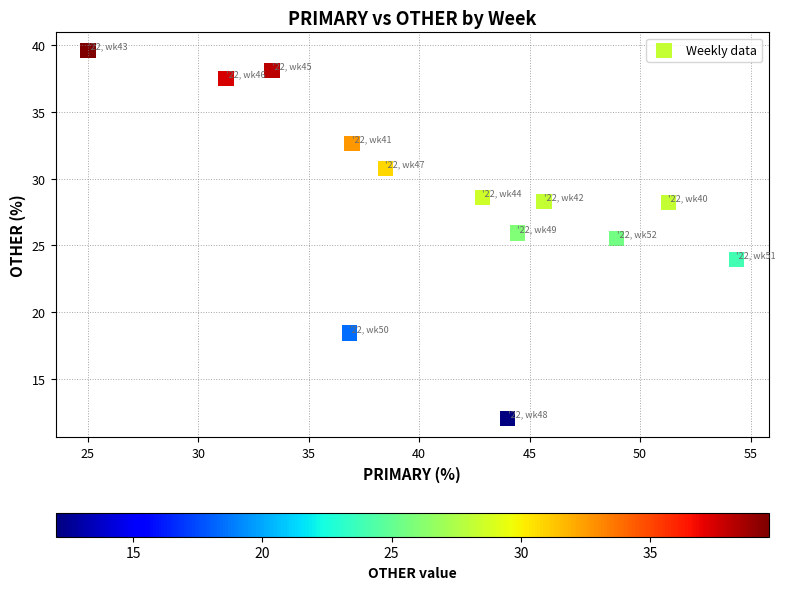

What is the range of X values (max minus min)?

29.3